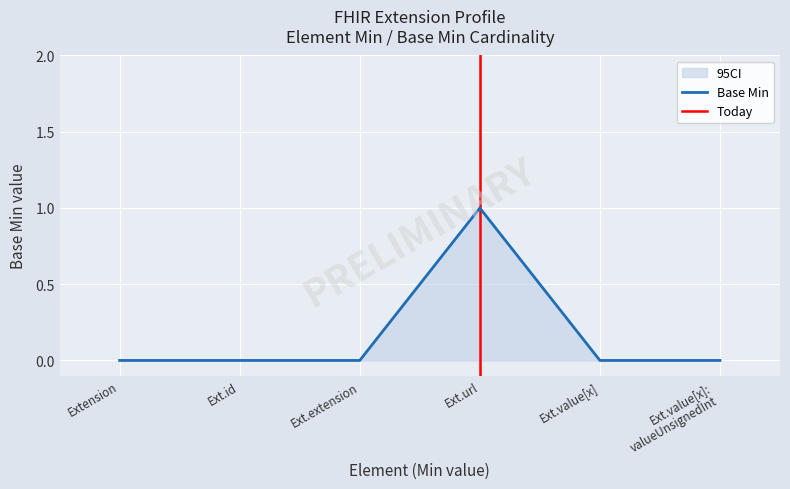

Is this an area chart (filled region under the line)?

No